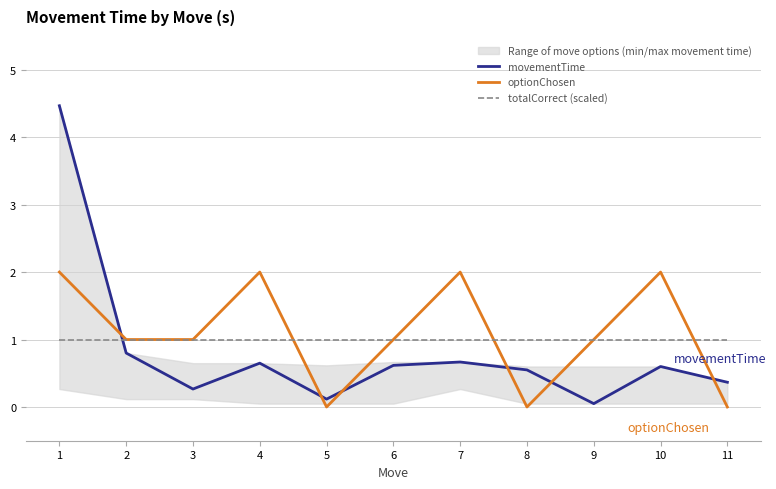

At which category is the sum across all series the highest?

1